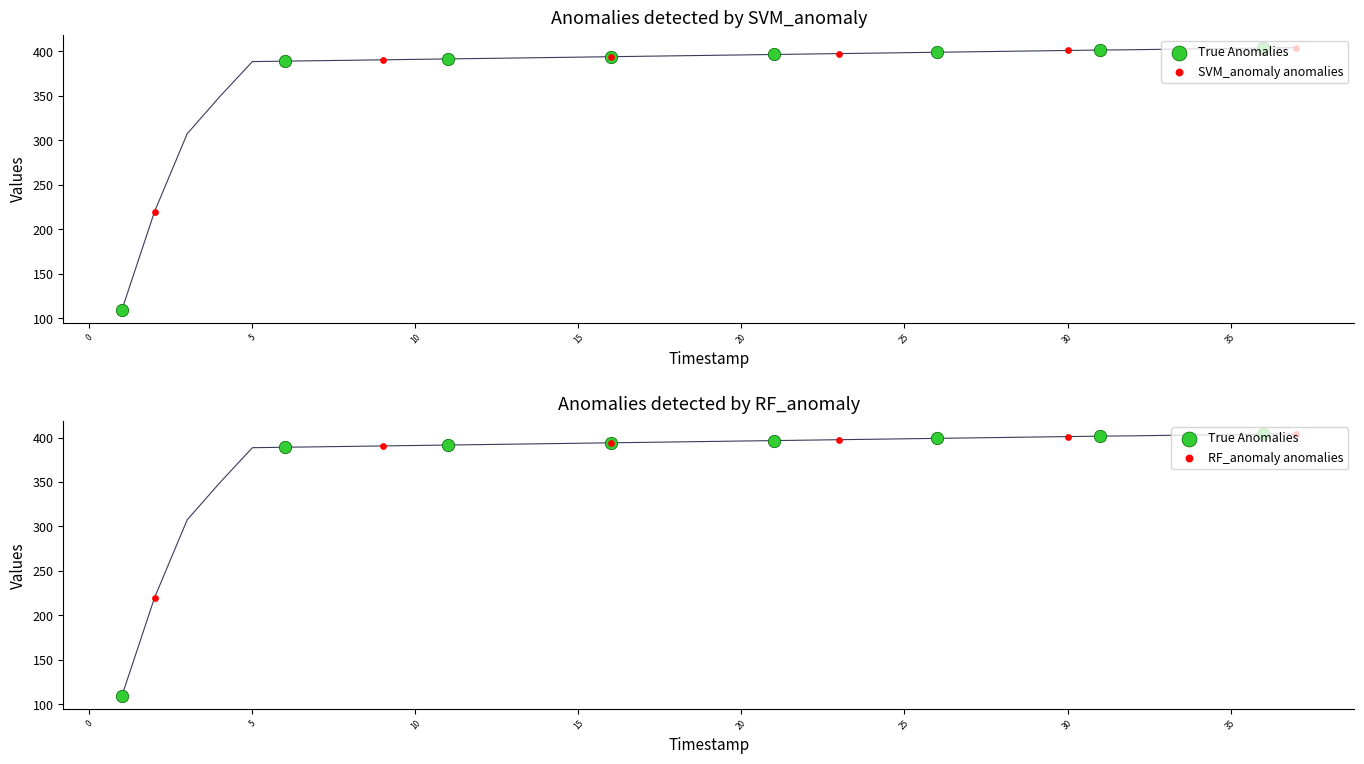

What is the change in value from 3 to 11?

+84.1